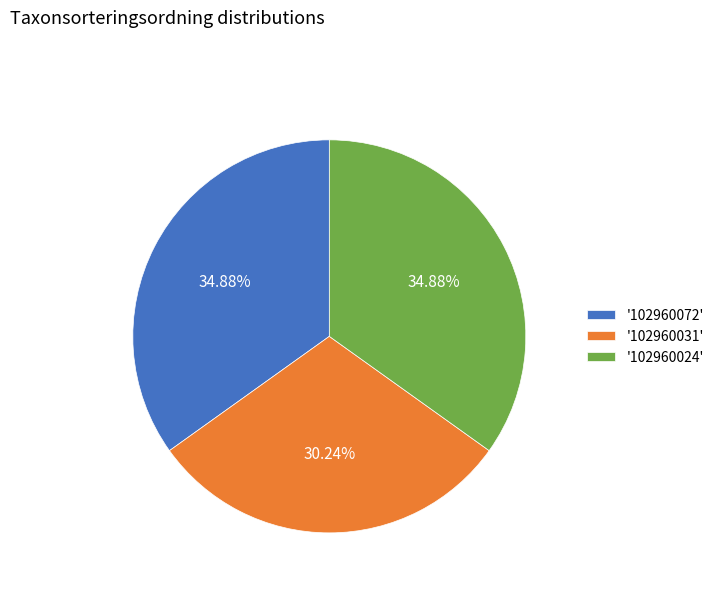

Approximately how many times larger is the value at '102960031' compared to '102960072'?

0.9